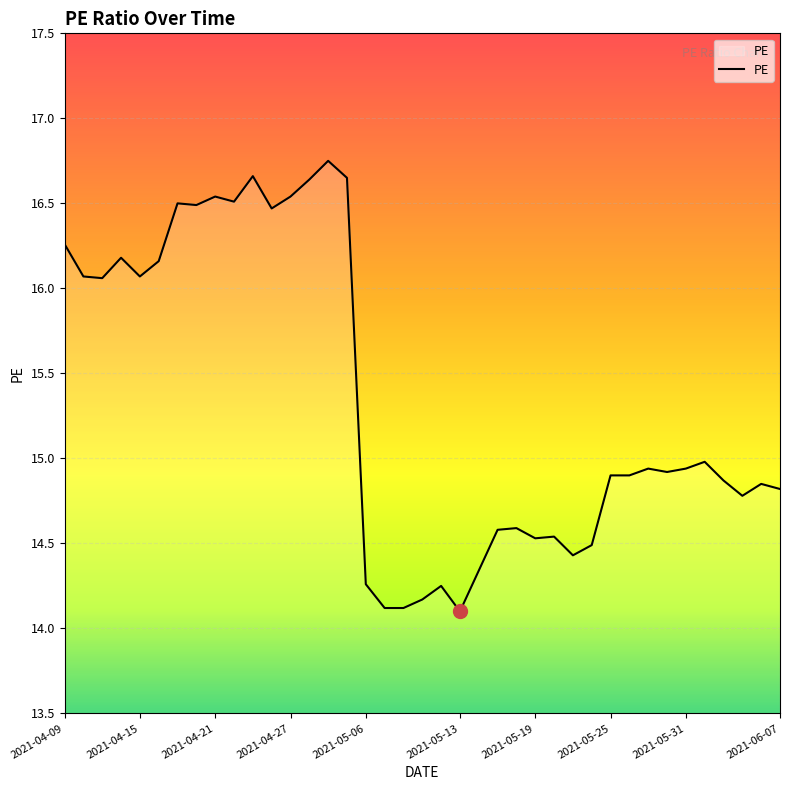

What is the minimum value shown in the chart?

14.1